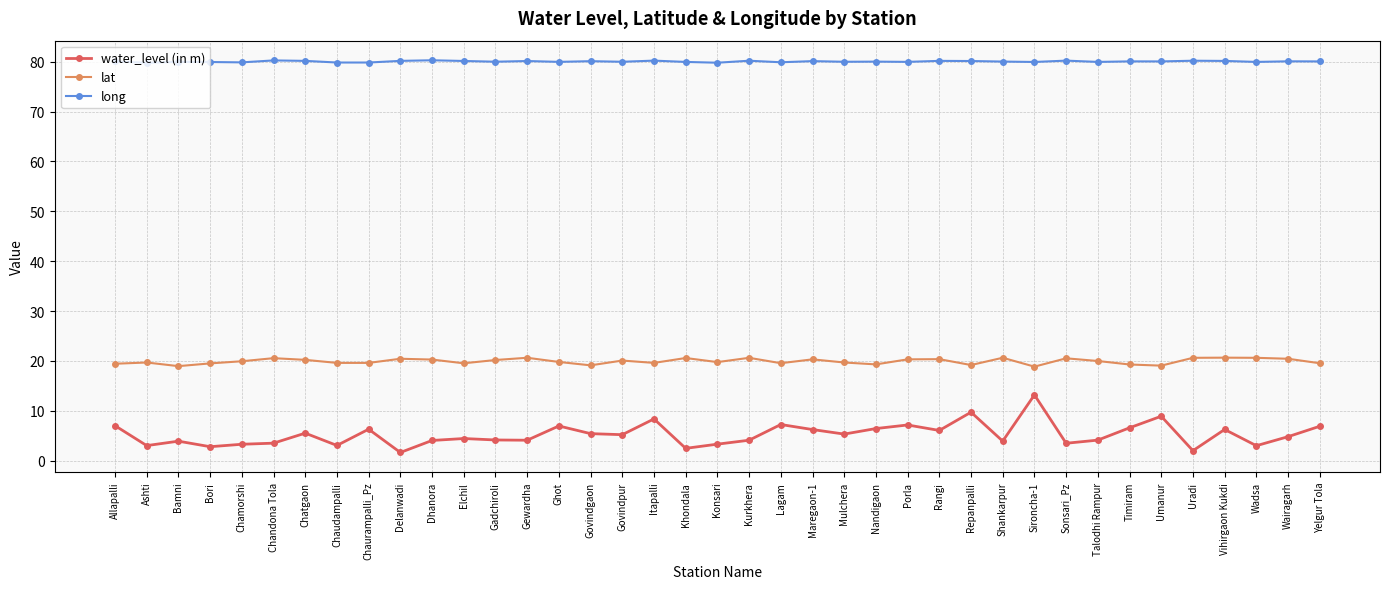

The value of lat at Lagam is 29.7. True or false?

False